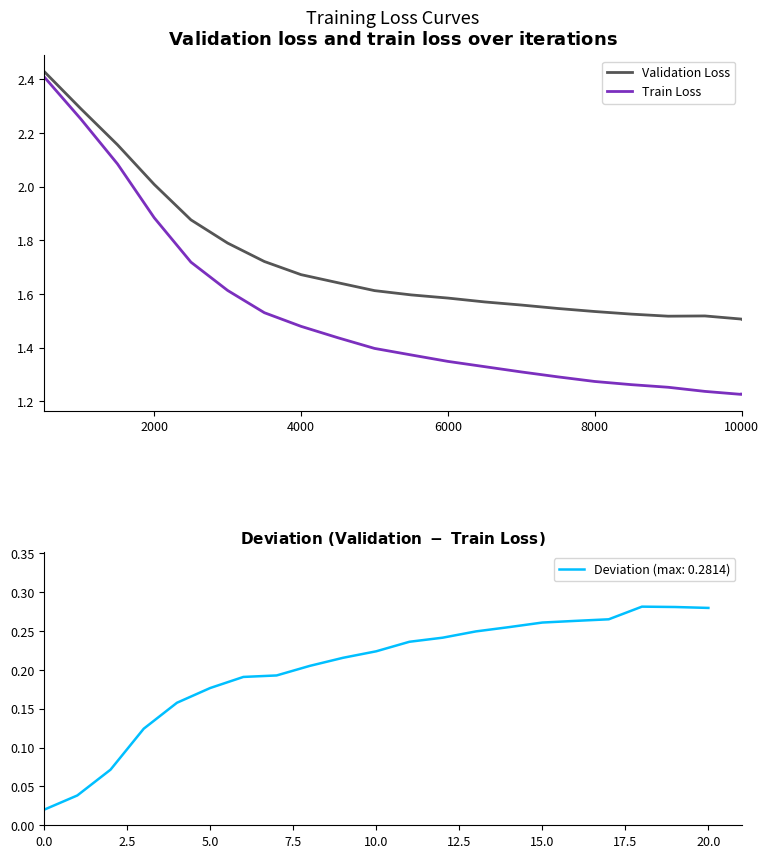

Is it true that Train Loss equals 2.3 at 8000?

False